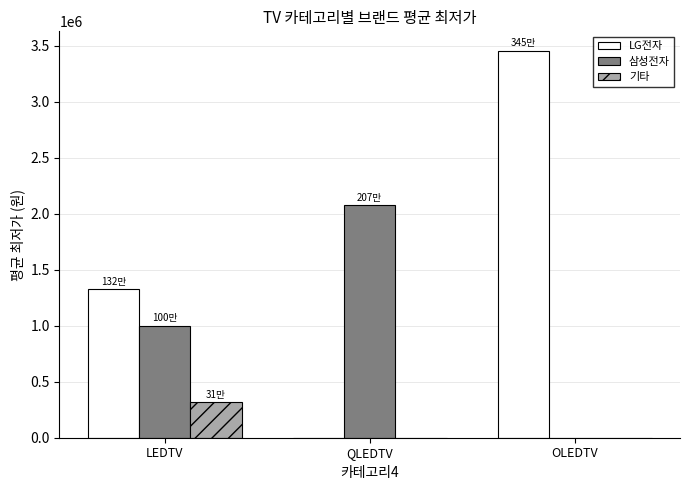

What is the sum of all 삼성전자 values?

3079193